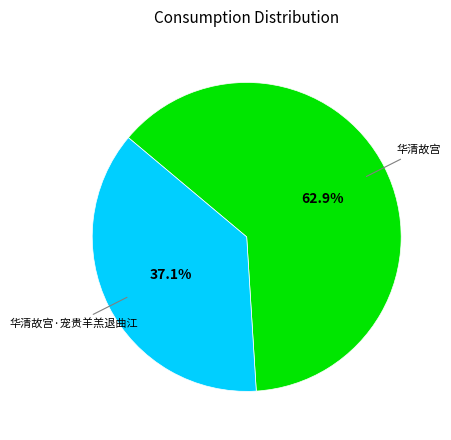

Is there any slice that represents more than half of the pie?

Yes